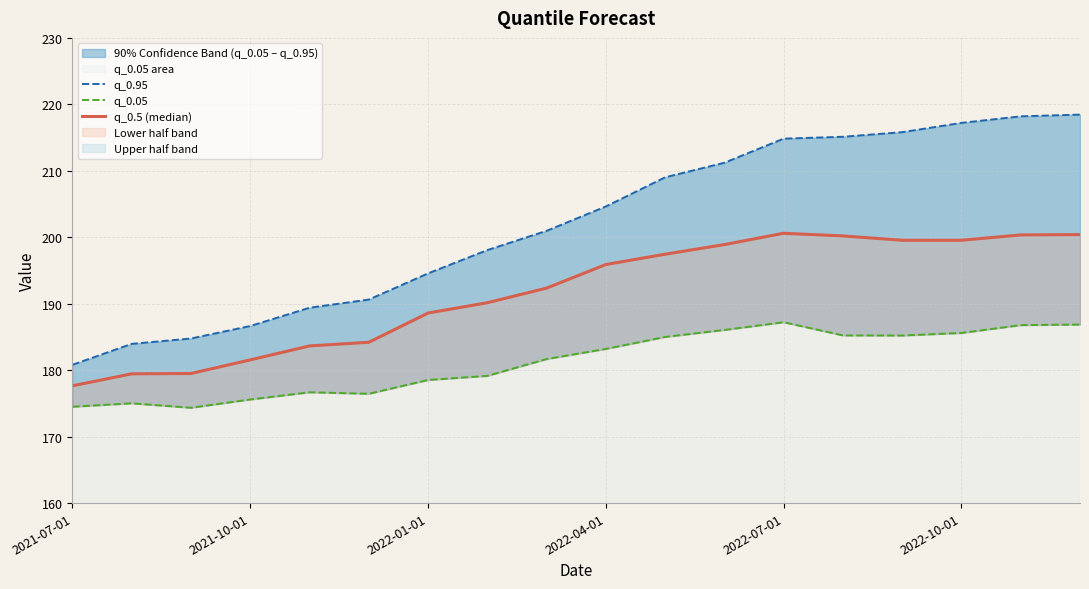

True or false: q_0.95 has more than 1 interior local peaks.

False